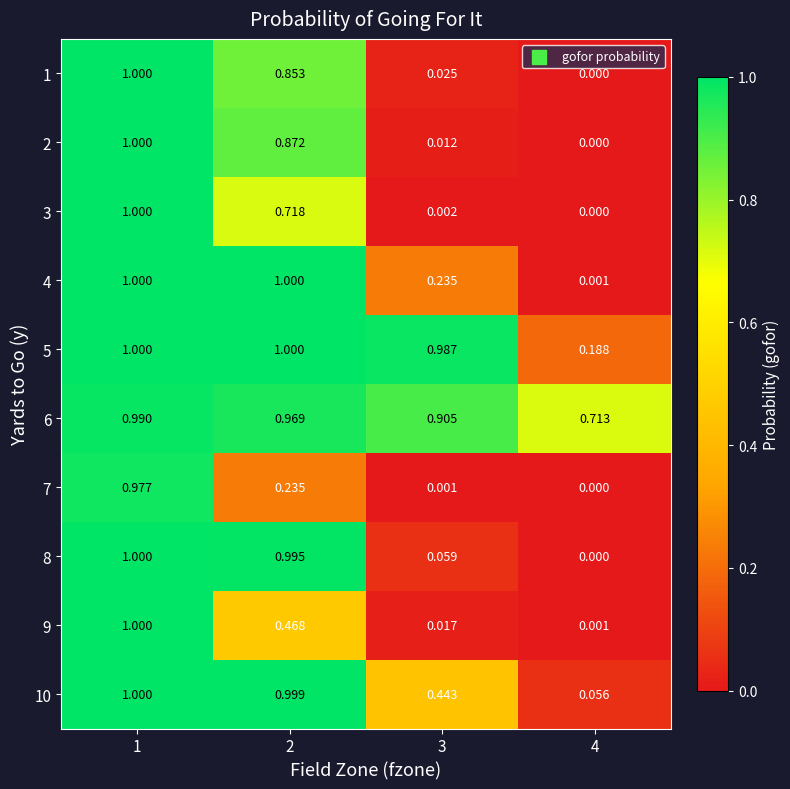

Between 4 and 2, which is larger?

2